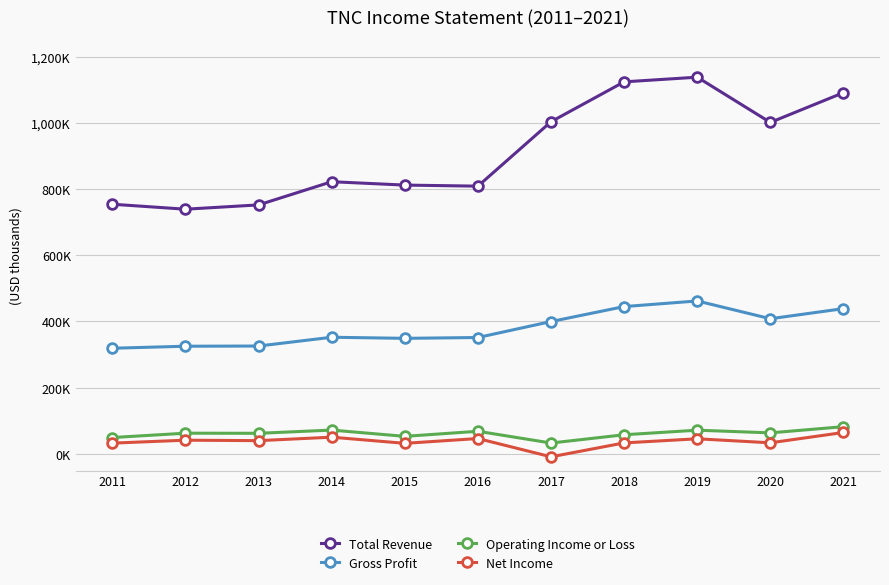

Does the chart have visible grid lines?

Yes